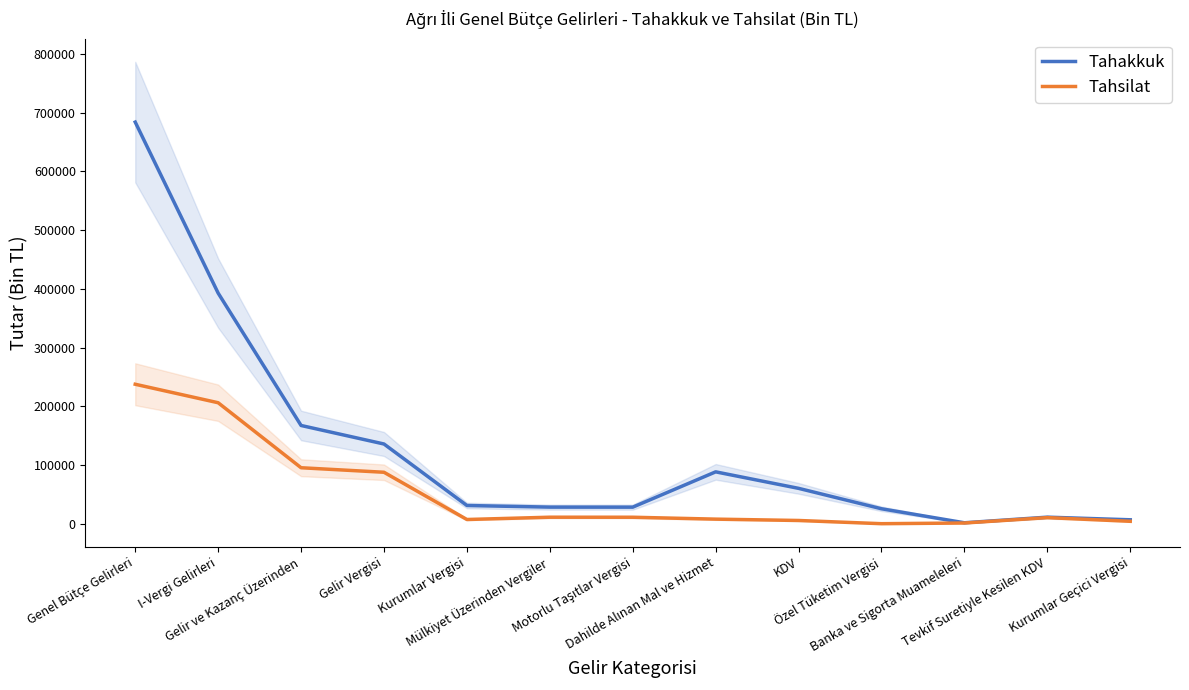

What is the difference between the highest and lowest values at Banka ve Sigorta Muameleleri?

399